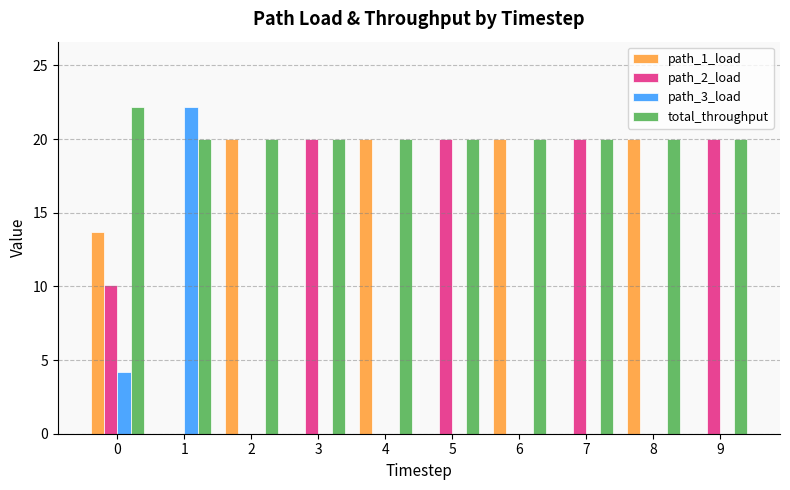

Which series has the largest total across all categories?

total_throughput